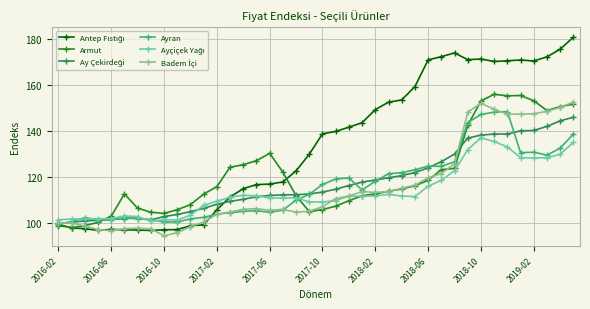

True or false: Armut has more than 2 interior local peaks.

True